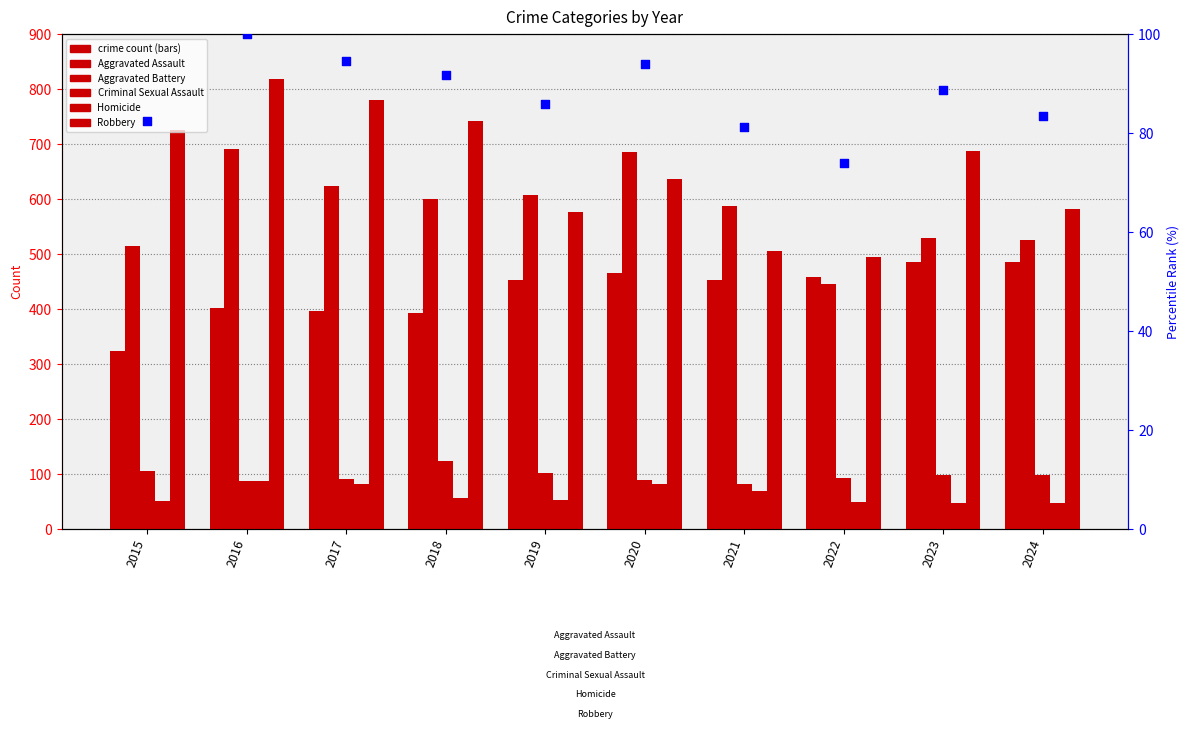

Which series has the largest Y range (max minus min)?

Robbery